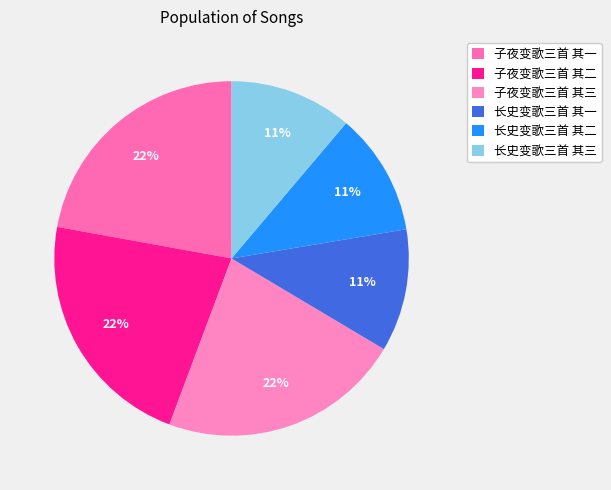

Is it true that 子夜变歌三首 其一 is 22% of the pie?

True